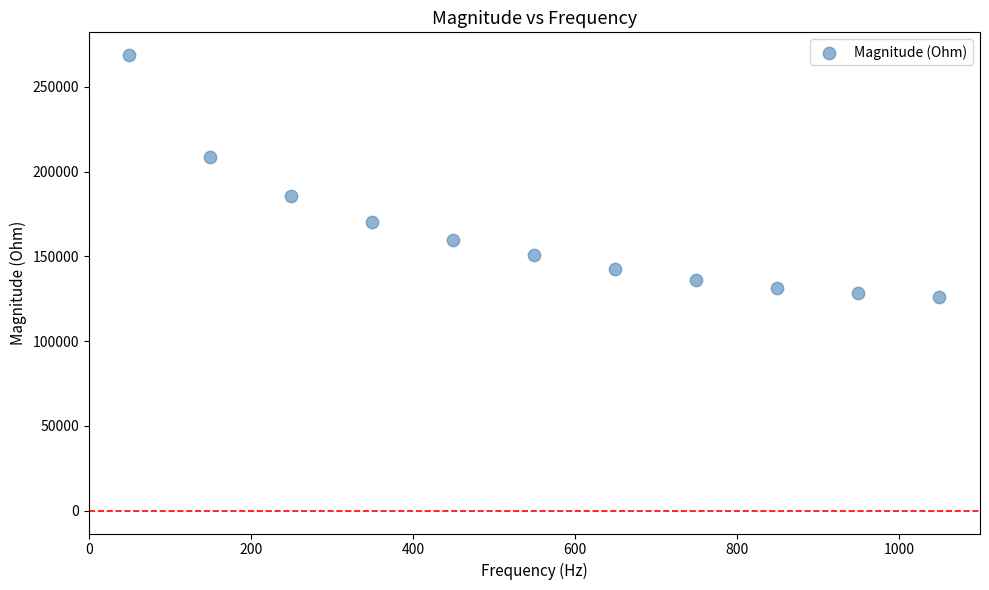

What is the average X value?

550.0